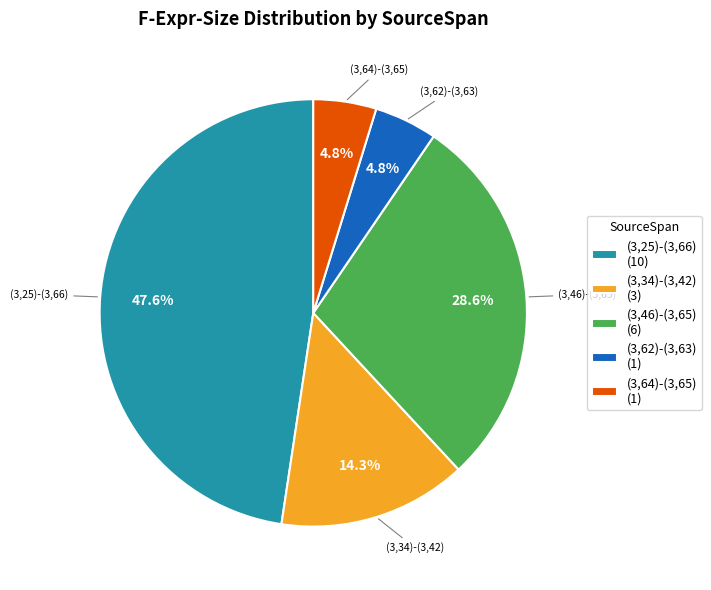

To the nearest percent, what is the difference between the largest and smallest slice percentages?

43%